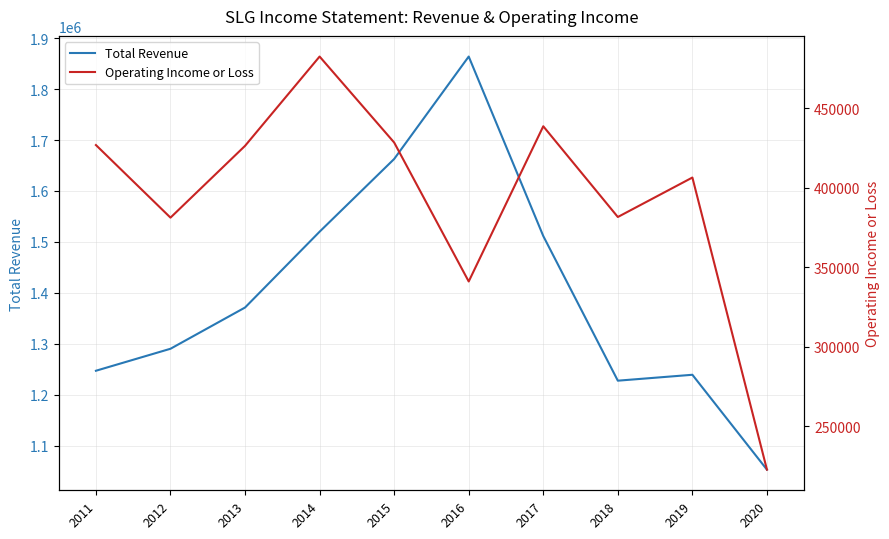

Which category has the lowest value across all series?

2020